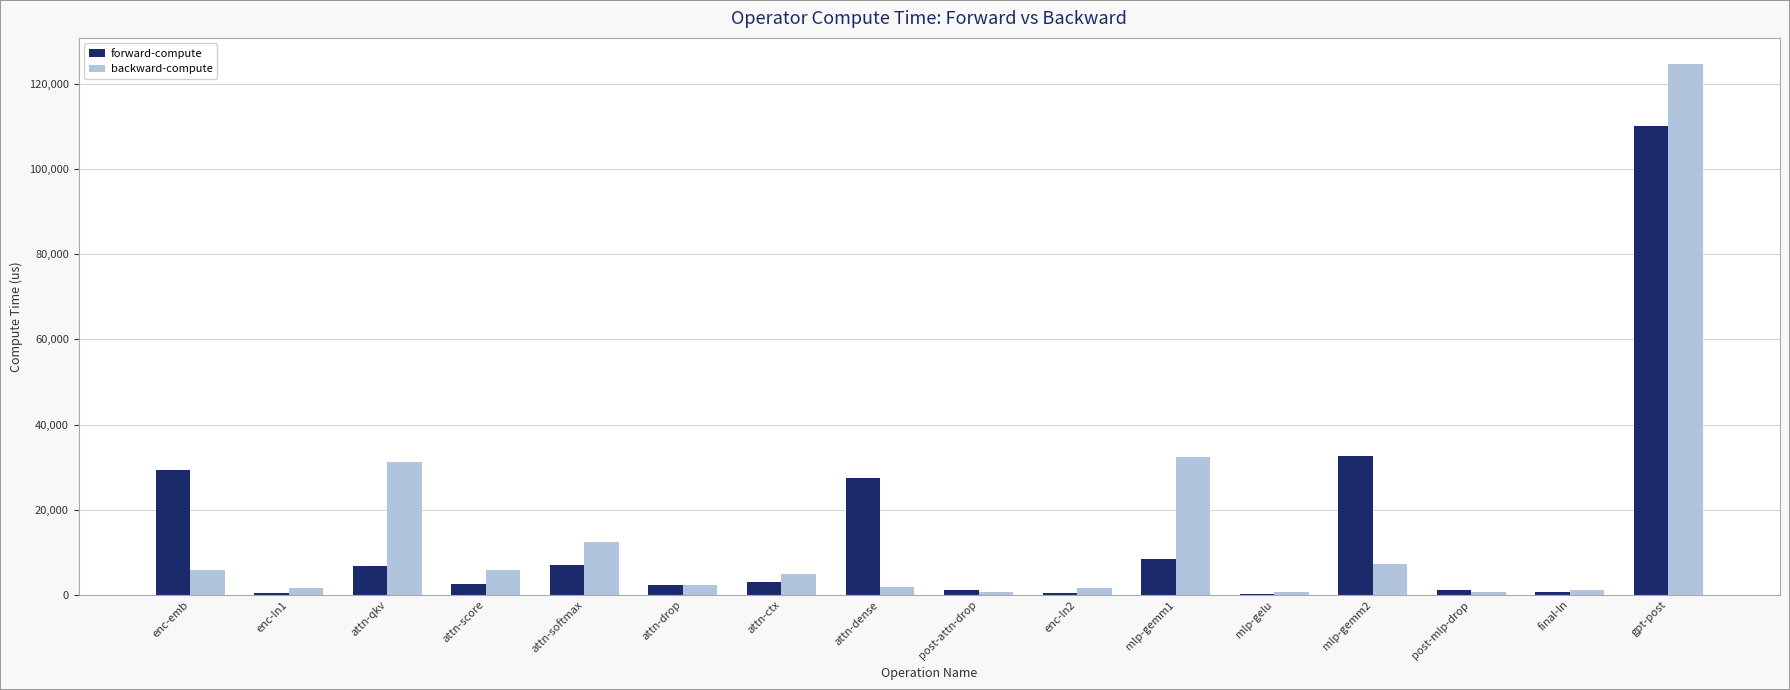

How many categories are shown in the chart?

16